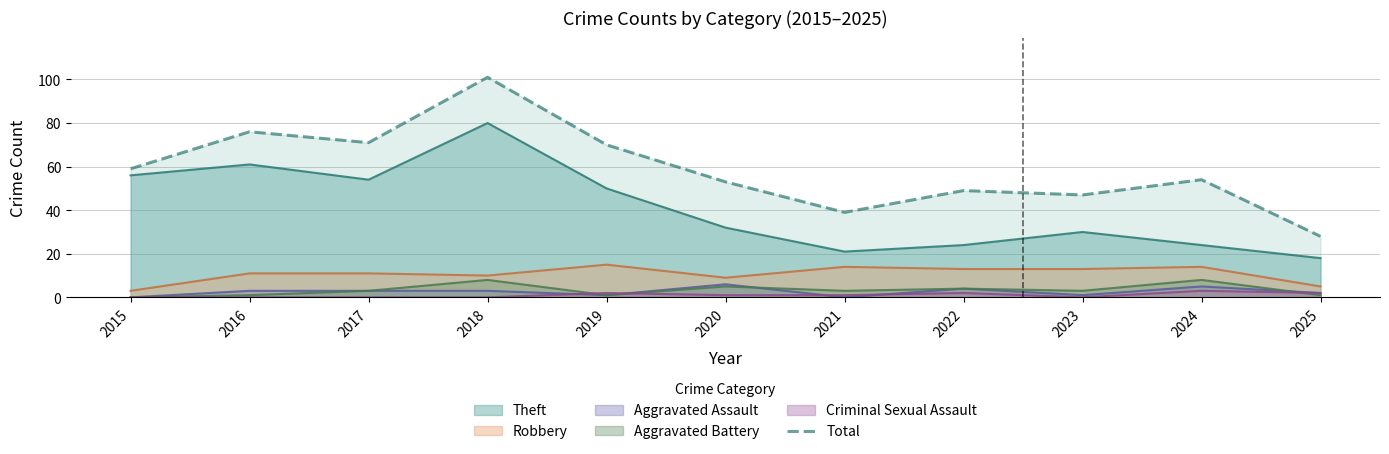

The Criminal Sexual Assault series shows 1 at 2020. True or false?

True